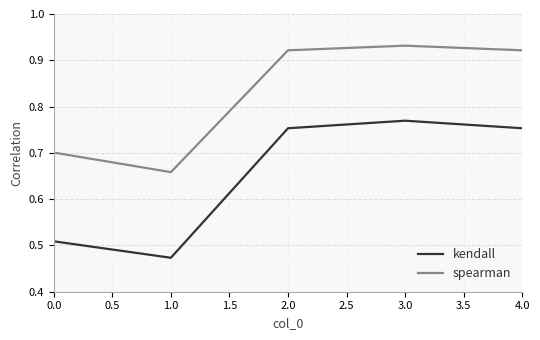

True or false: kendall and spearman cross at least once.

False